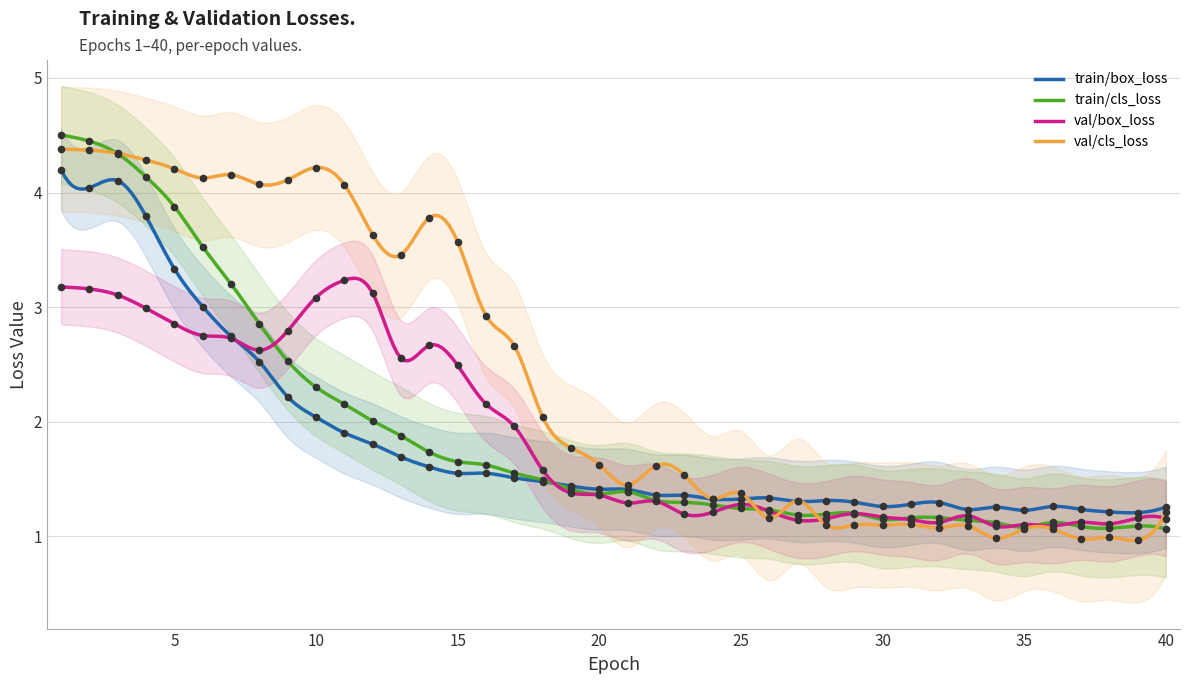

Which series has the widest spread of Y values?

train/cls_loss